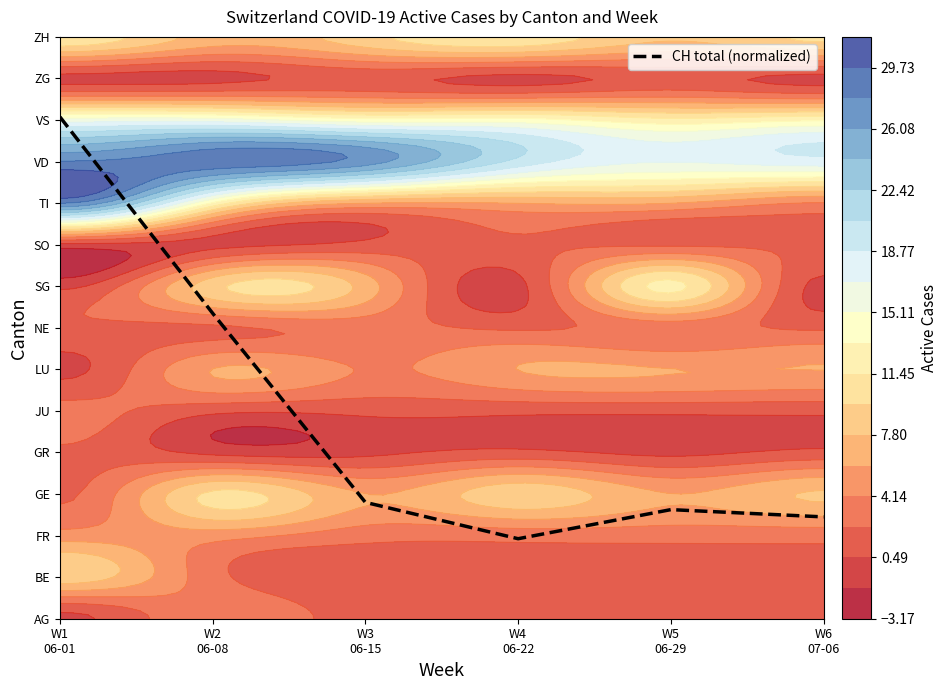

Where does the data first go above 2?

W1
06-01